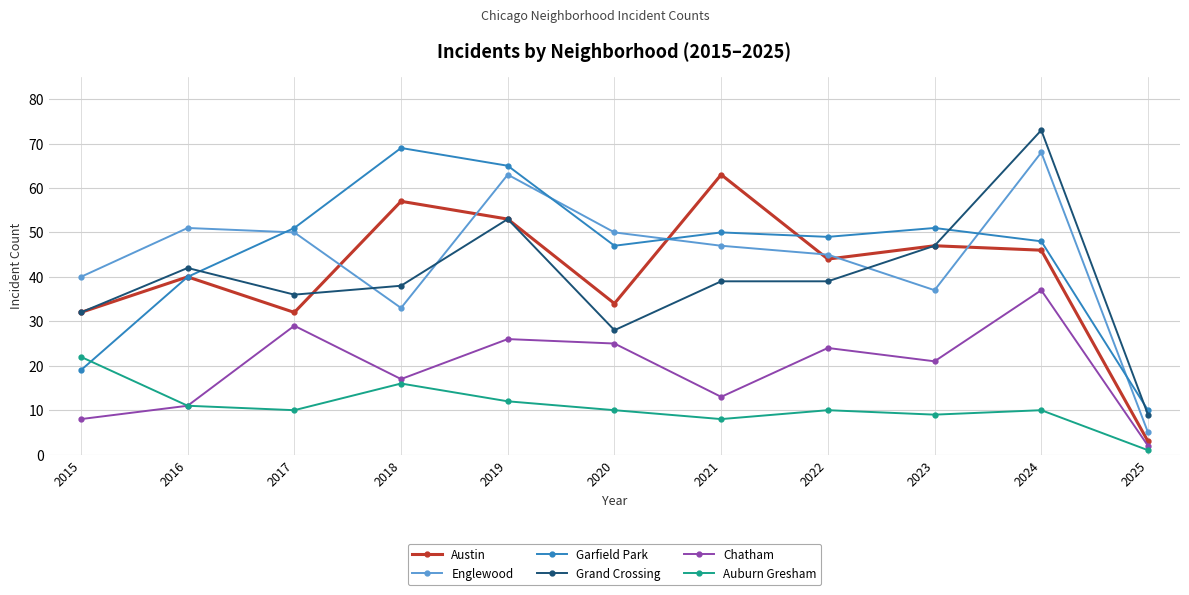

Which series has the largest range (max minus min)?

Grand Crossing